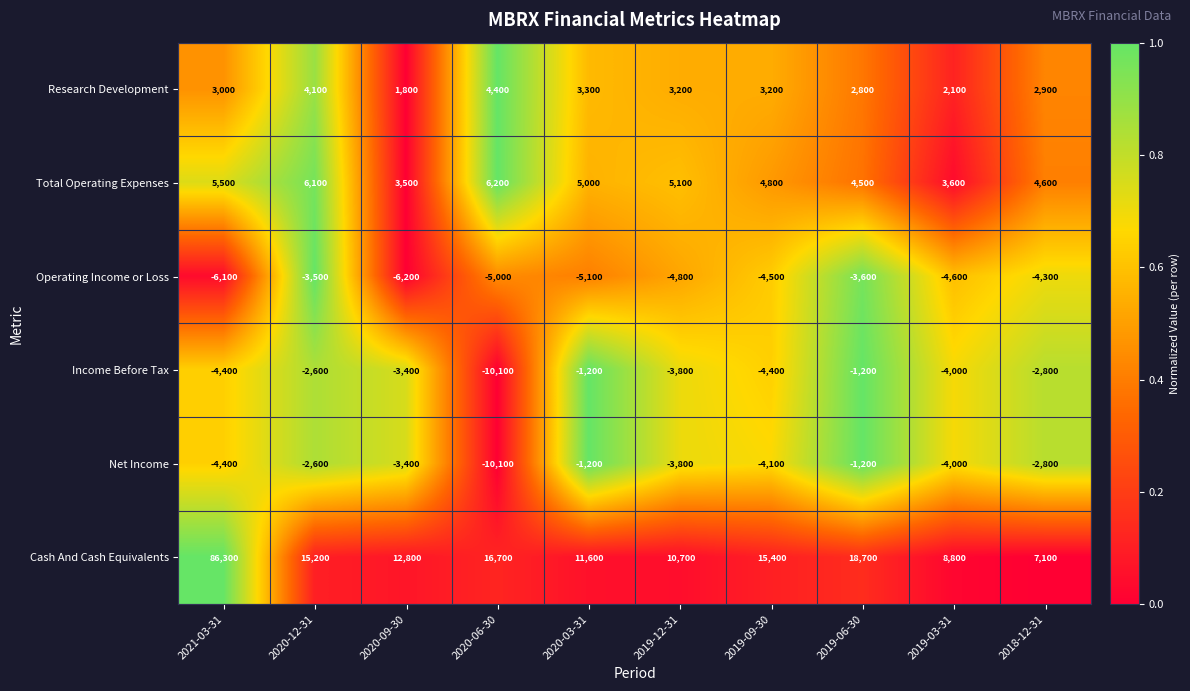

At how many categories does at least one series exceed 0?

10